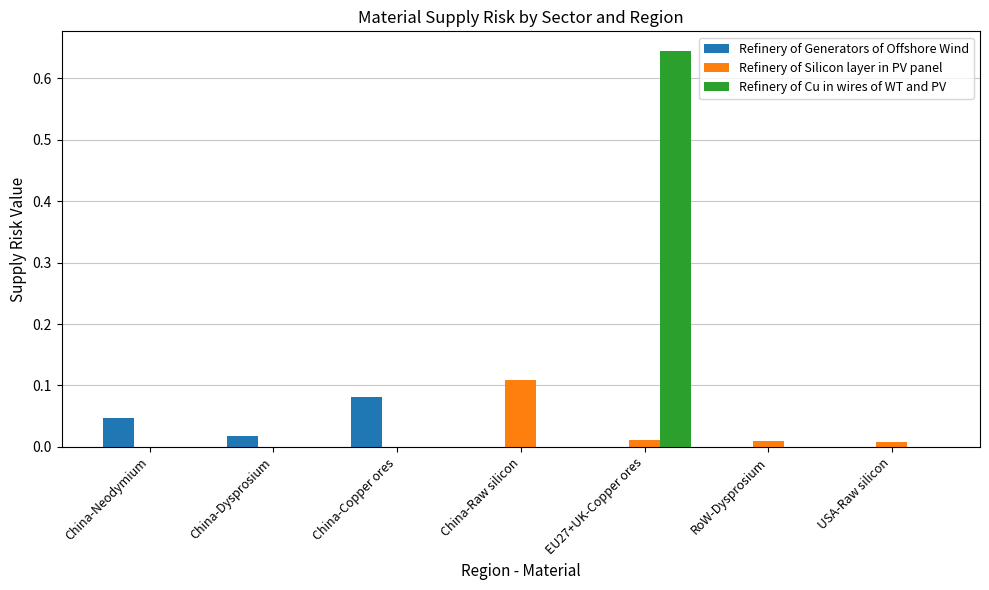

At which category is the sum across all series the highest?

EU27+UK-Copper ores